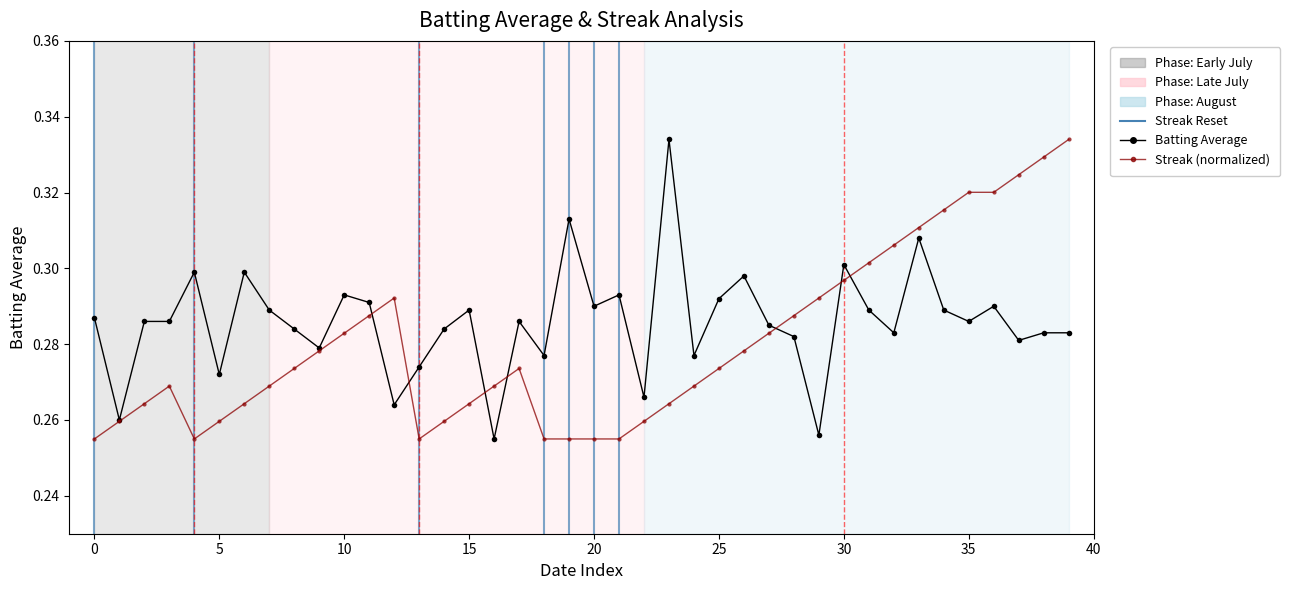

Rank the series by their average value, from lowest to highest.

Streak (normalized), Batting Average